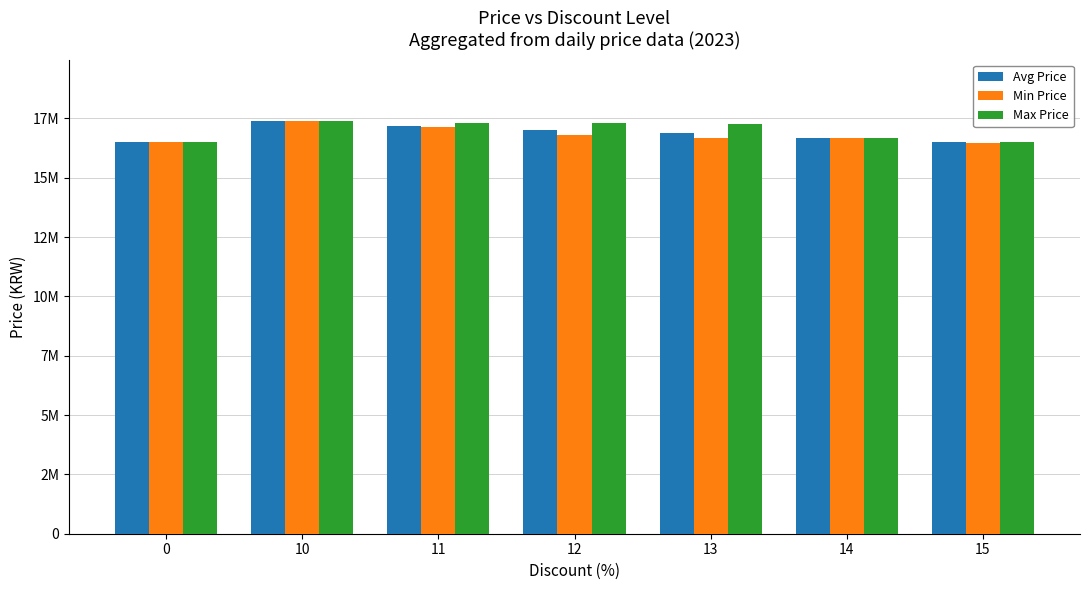

Which series has the largest total across all categories?

Max Price